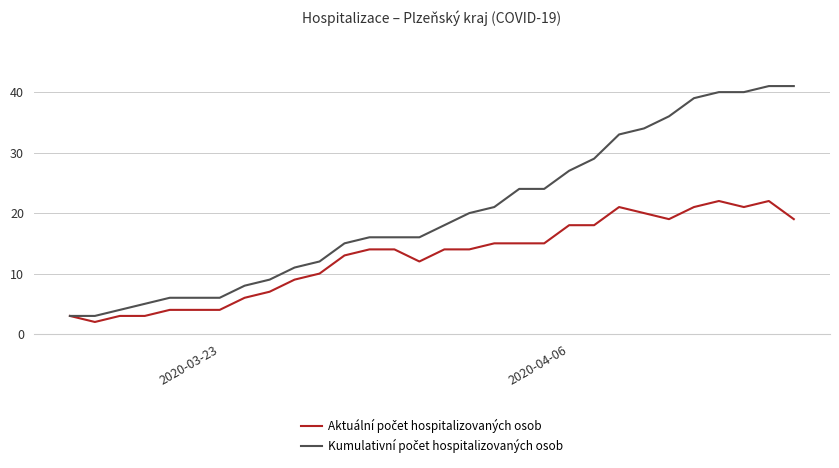

What is the maximum value shown in the chart?

41